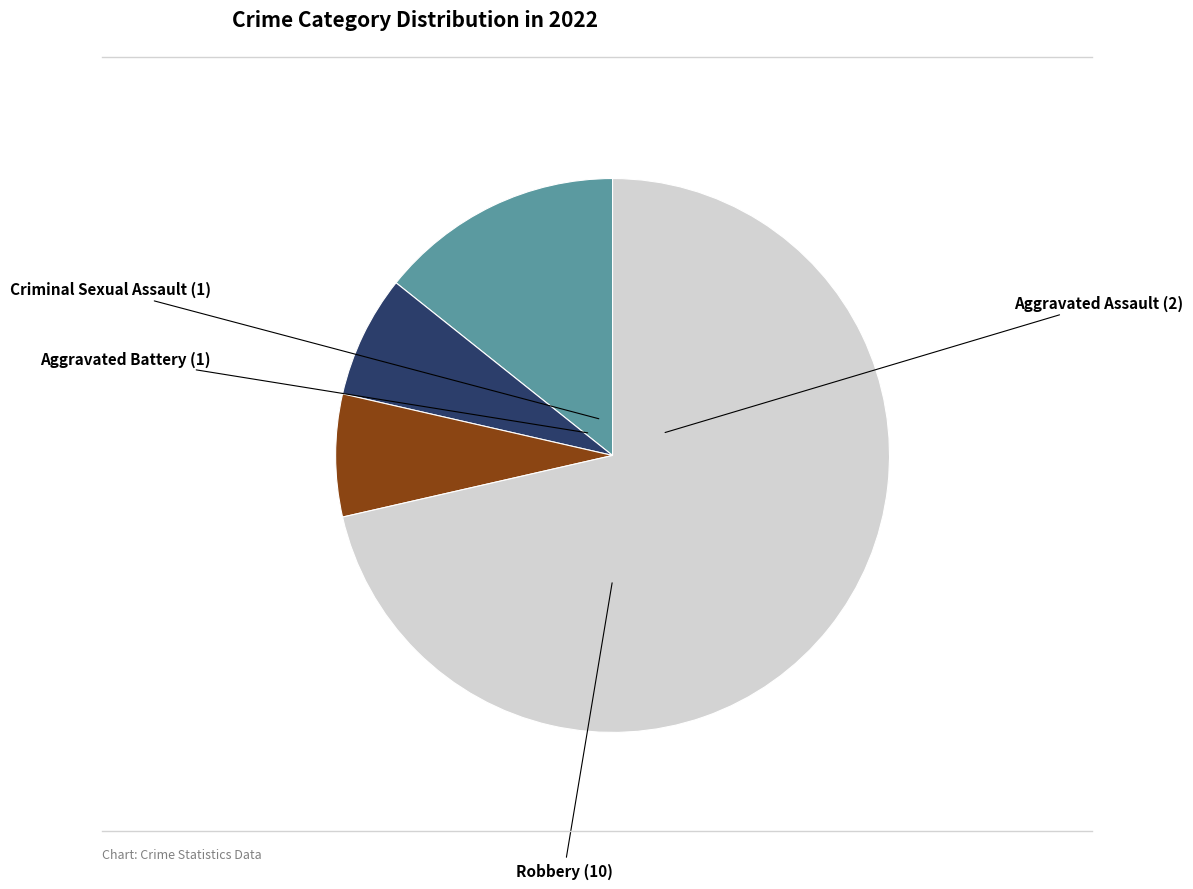

Is there any slice that represents more than half of the pie?

Yes